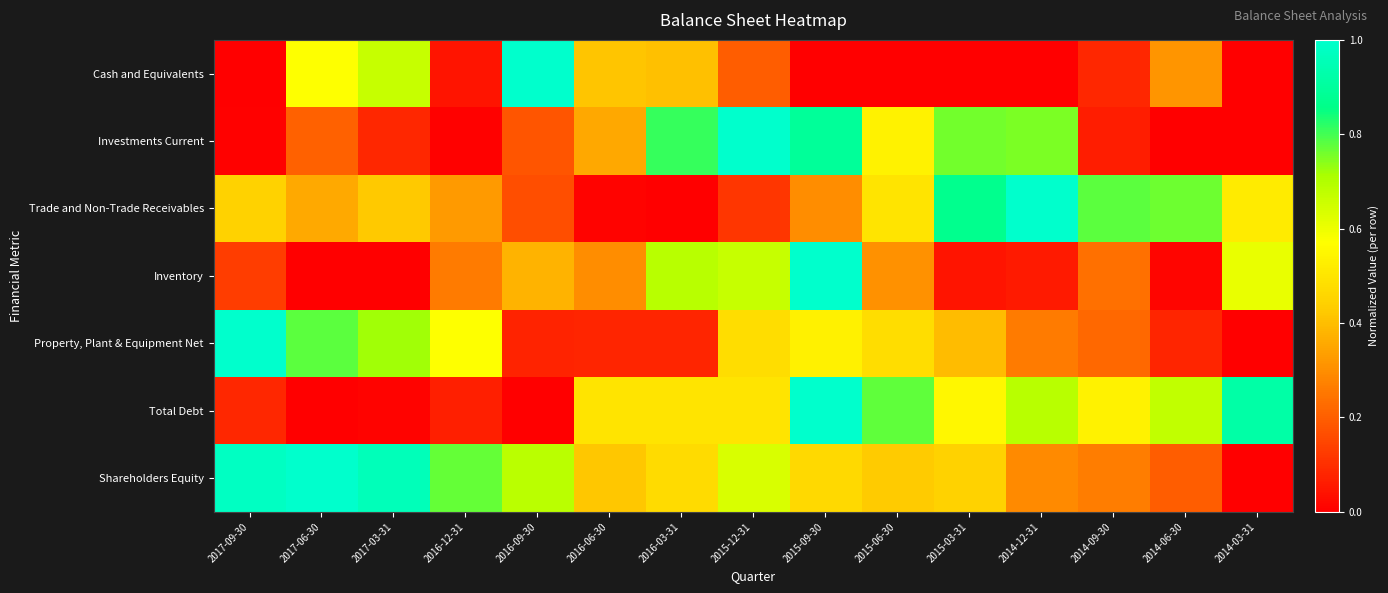

At which category does the chart reach its minimum across all series?

2017-09-30